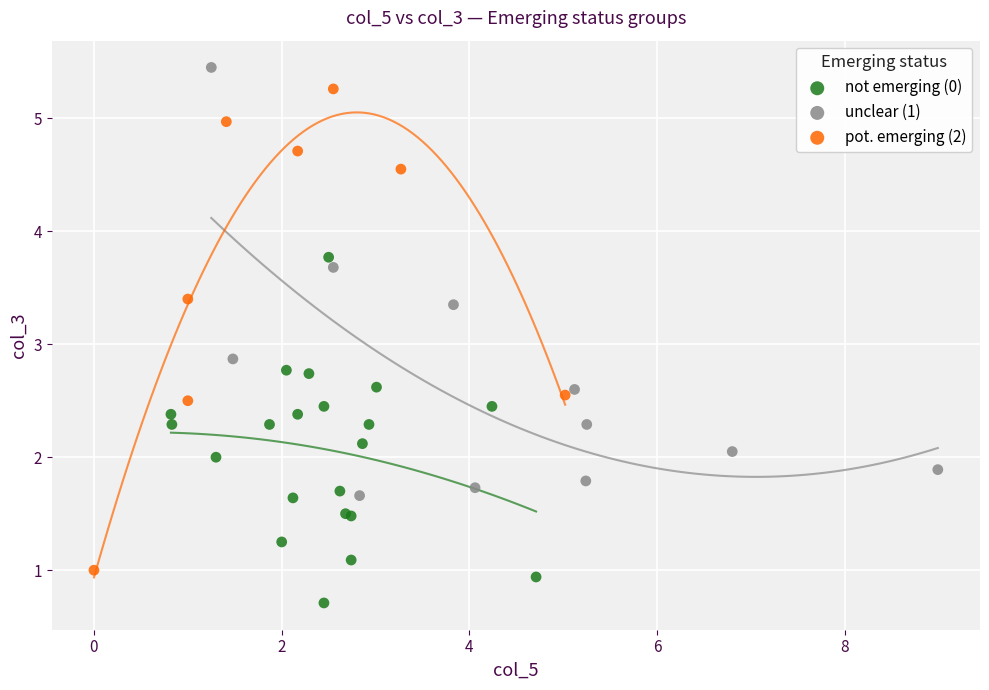

Which series has the largest Y range (max minus min)?

pot. emerging (2)